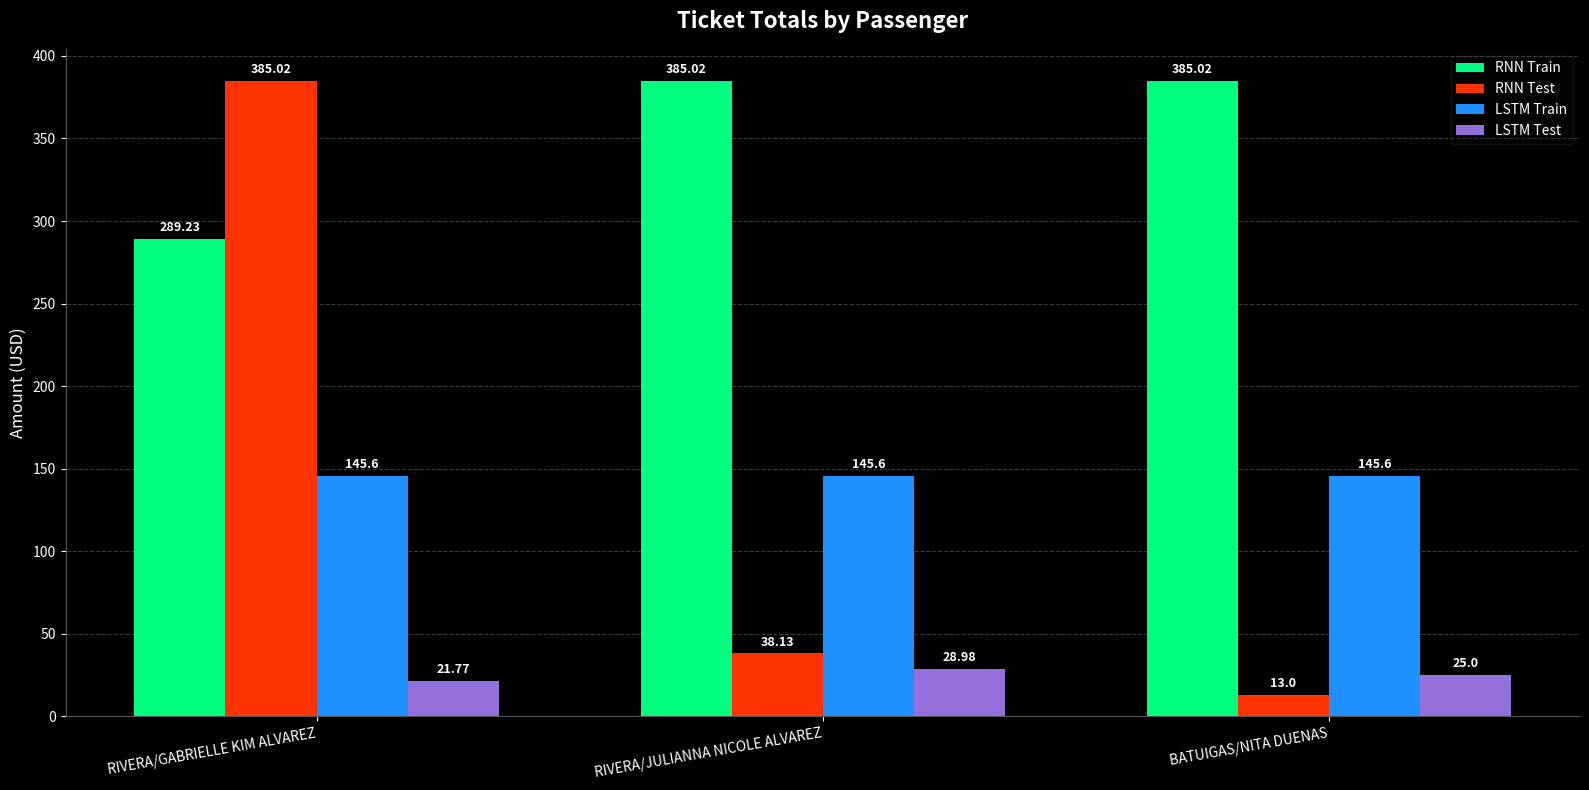

Does the chart contain stacked bars?

No